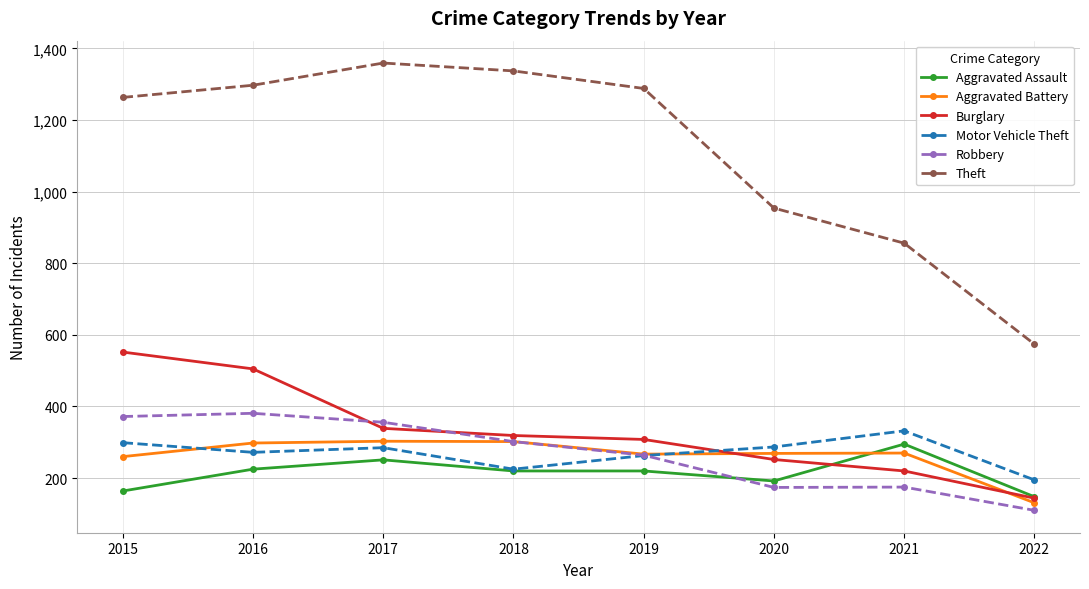

Is the value of Burglary at 2015 greater than the value of Aggravated Battery at 2016?

Yes